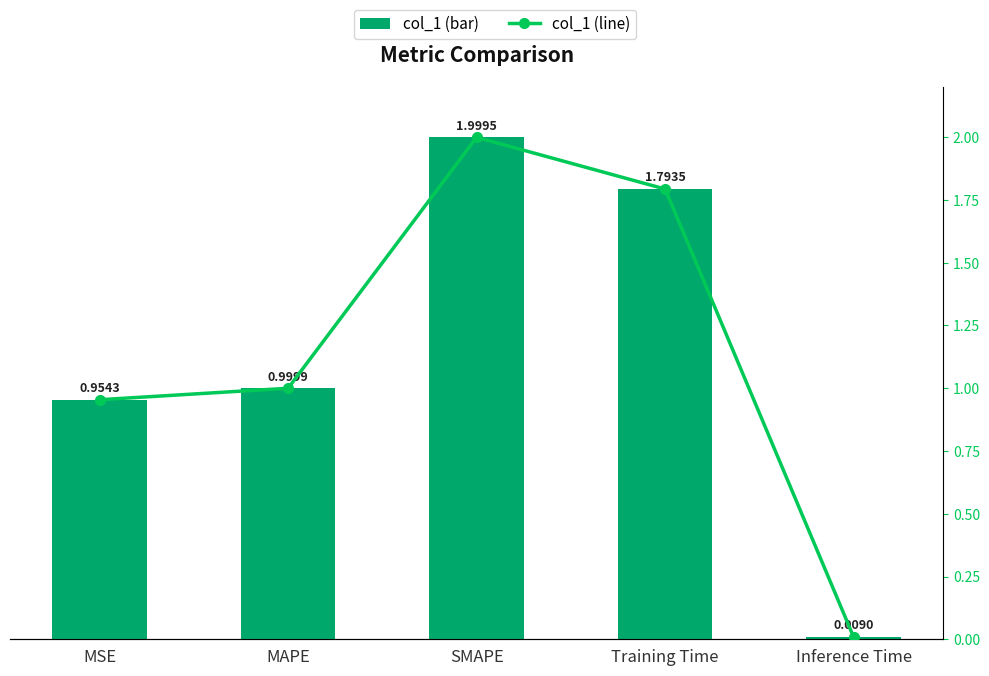

The value of col_1 (line) at SMAPE is 2.0. True or false?

True